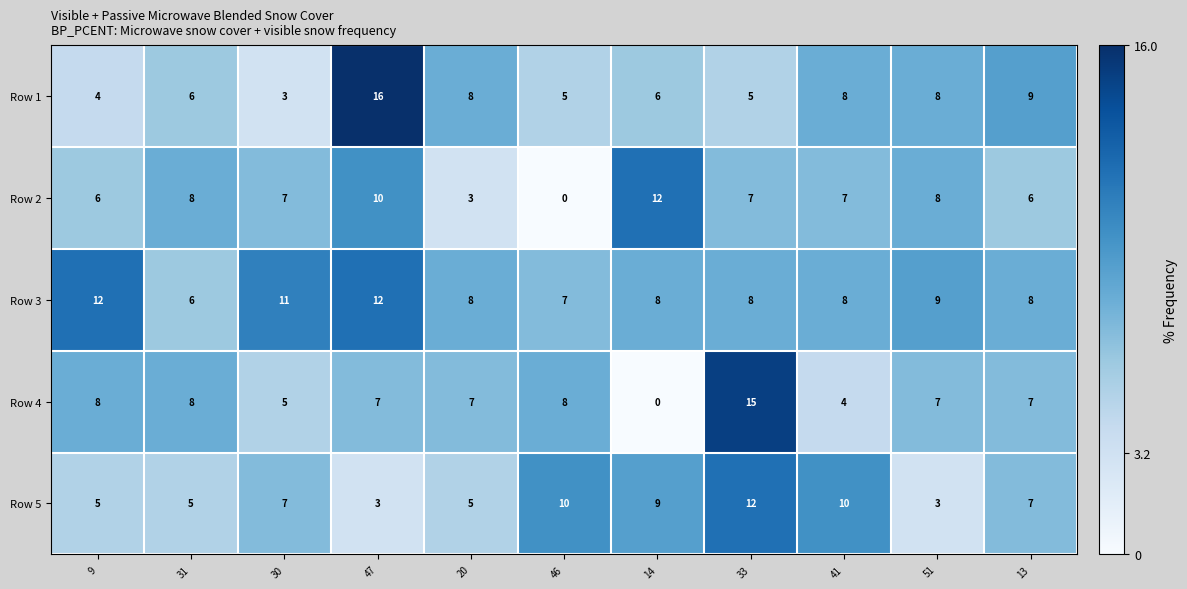

The Row 2 series shows 0 at 46. True or false?

True